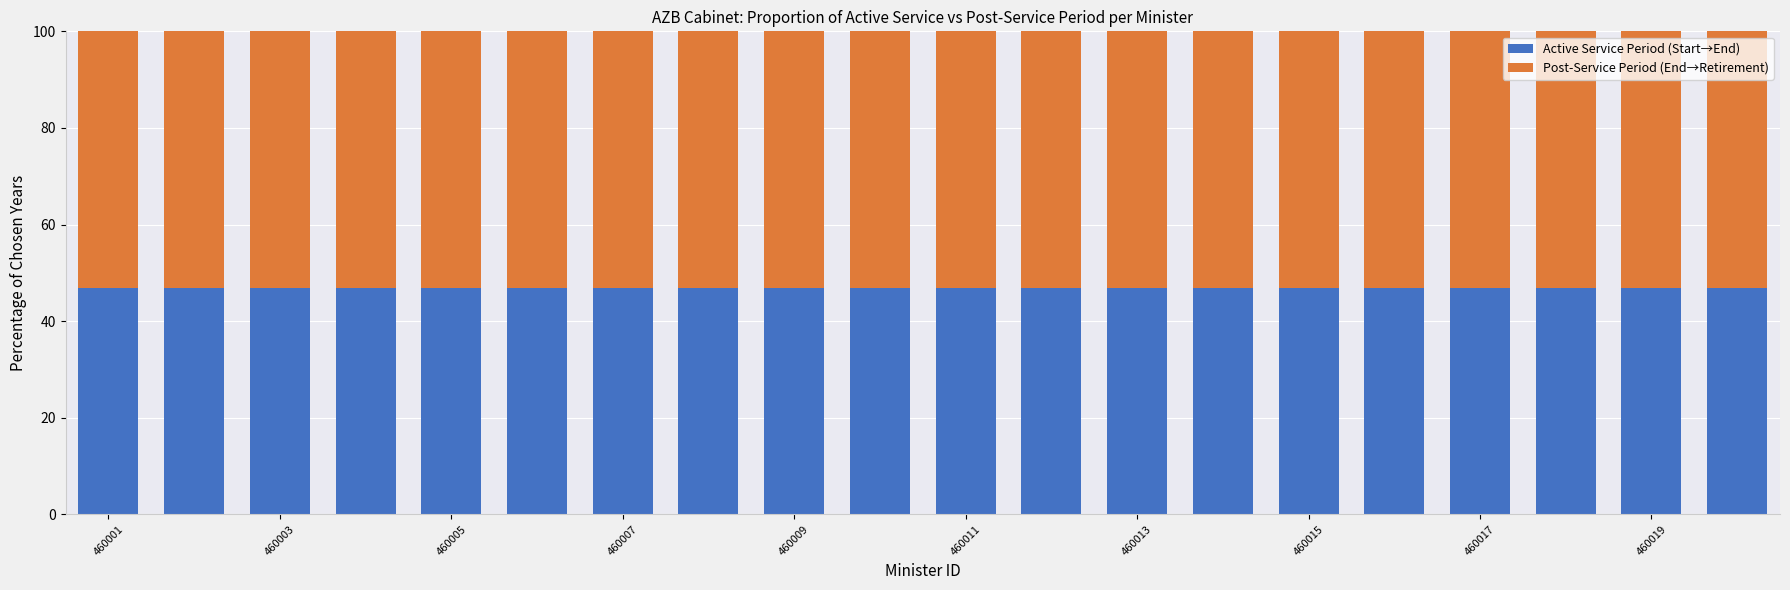

What is the highest value of the Active Service Period (Start→End) series?

47.0